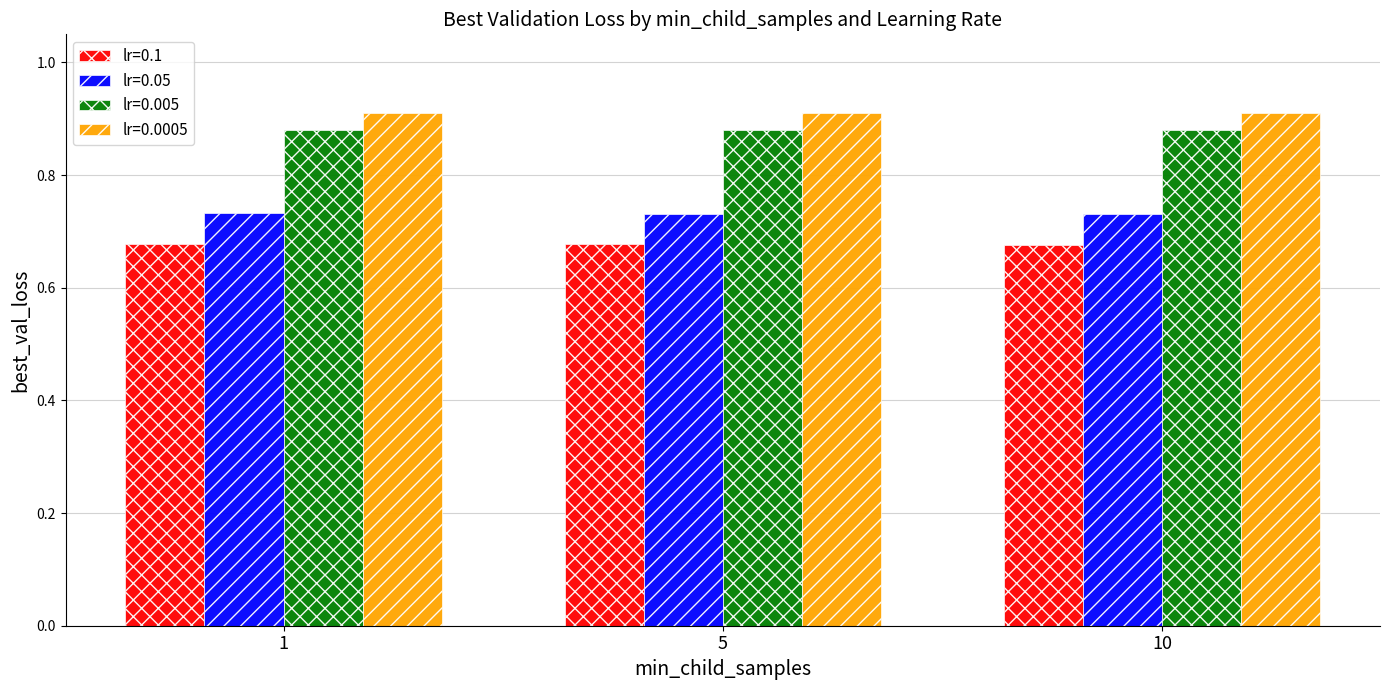

How many bars are there in total?

12